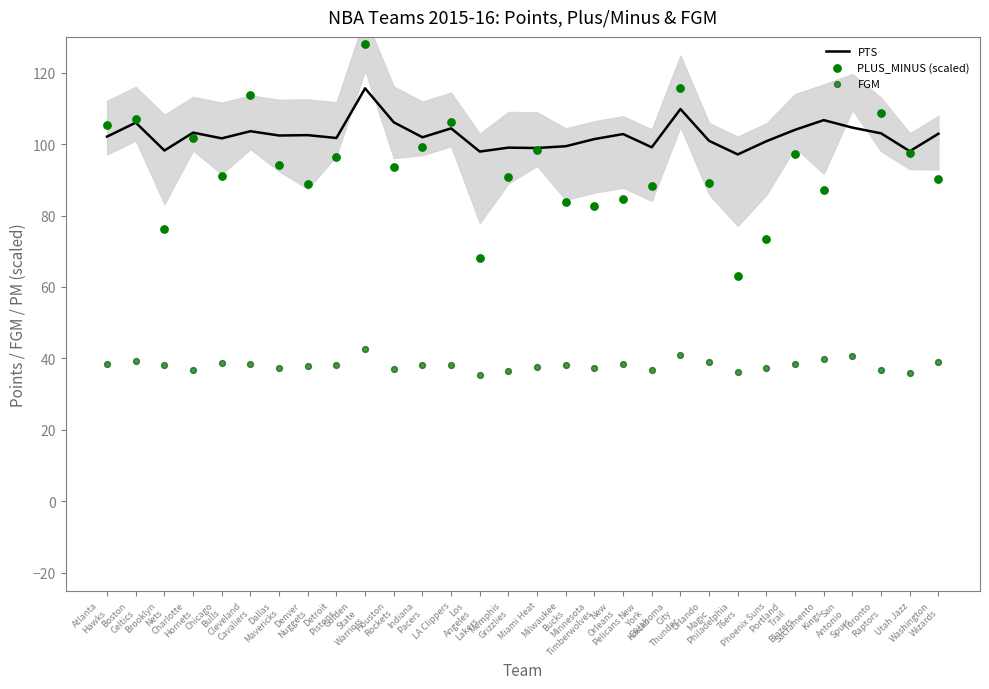

What are all the series names shown in the legend?

PTS, PLUS_MINUS (scaled), FGM